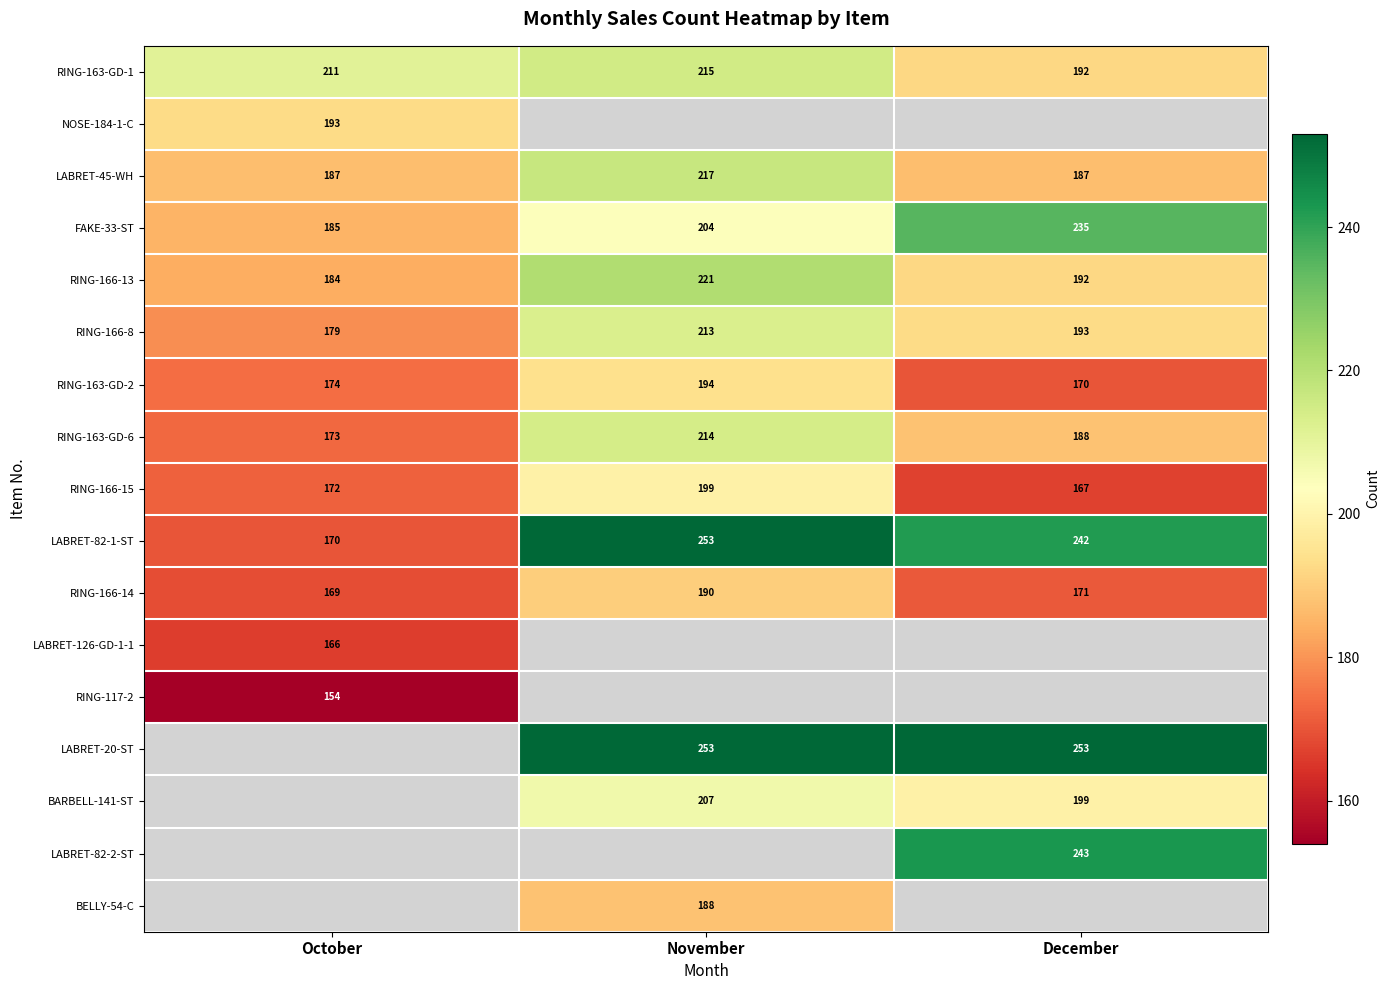

How many data points in LABRET-82-1-ST are less than 242?

1